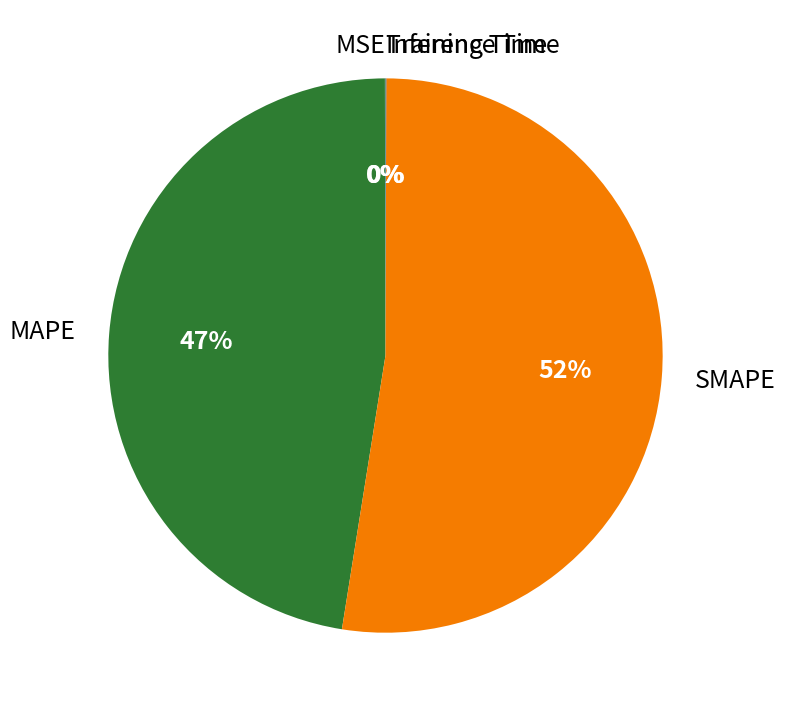

Is there a majority slice in this chart?

Yes